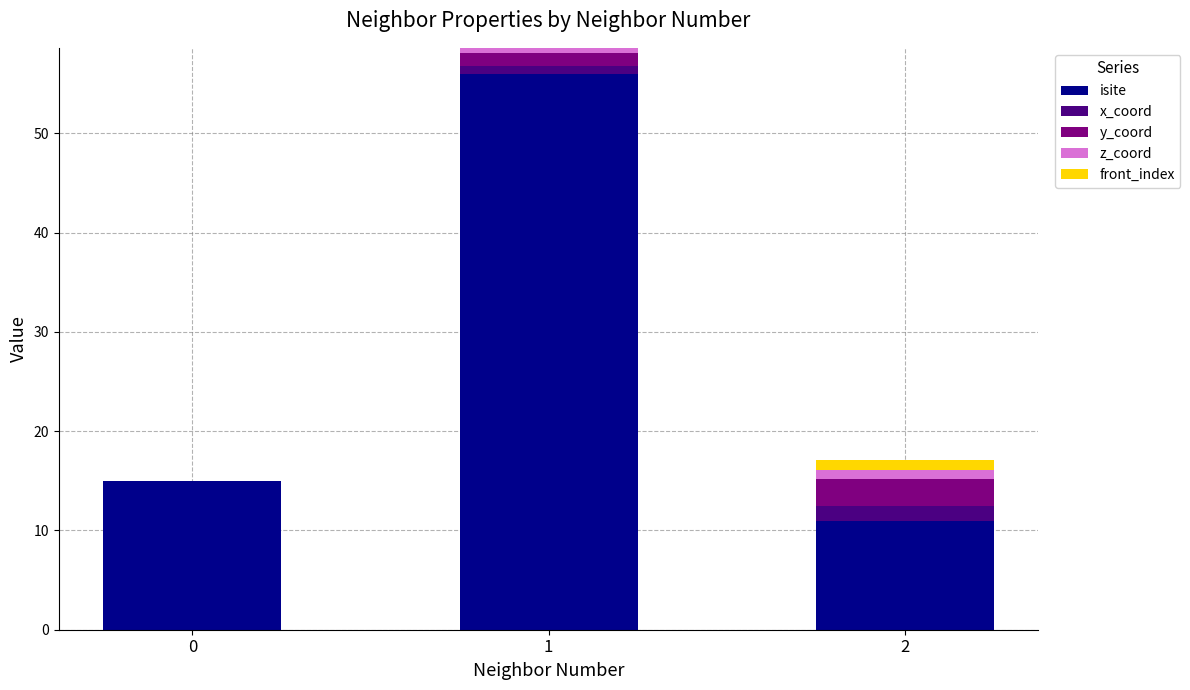

The isite series shows 15.0 at 0. True or false?

True